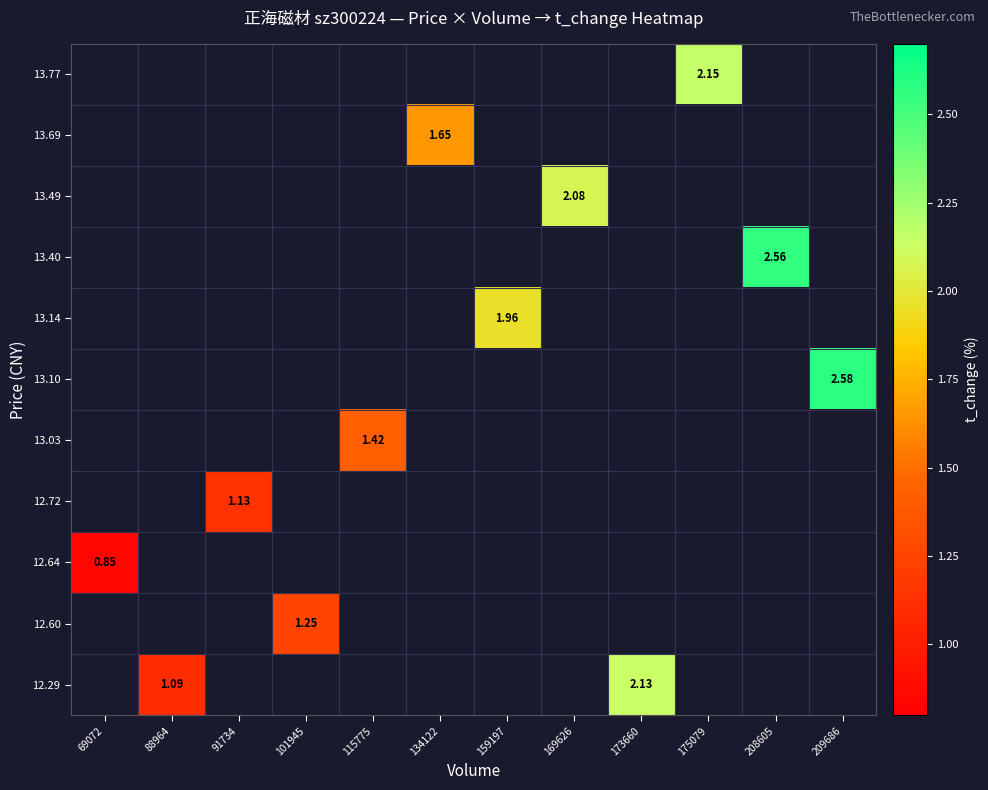

How many distinct data groups are displayed?

11